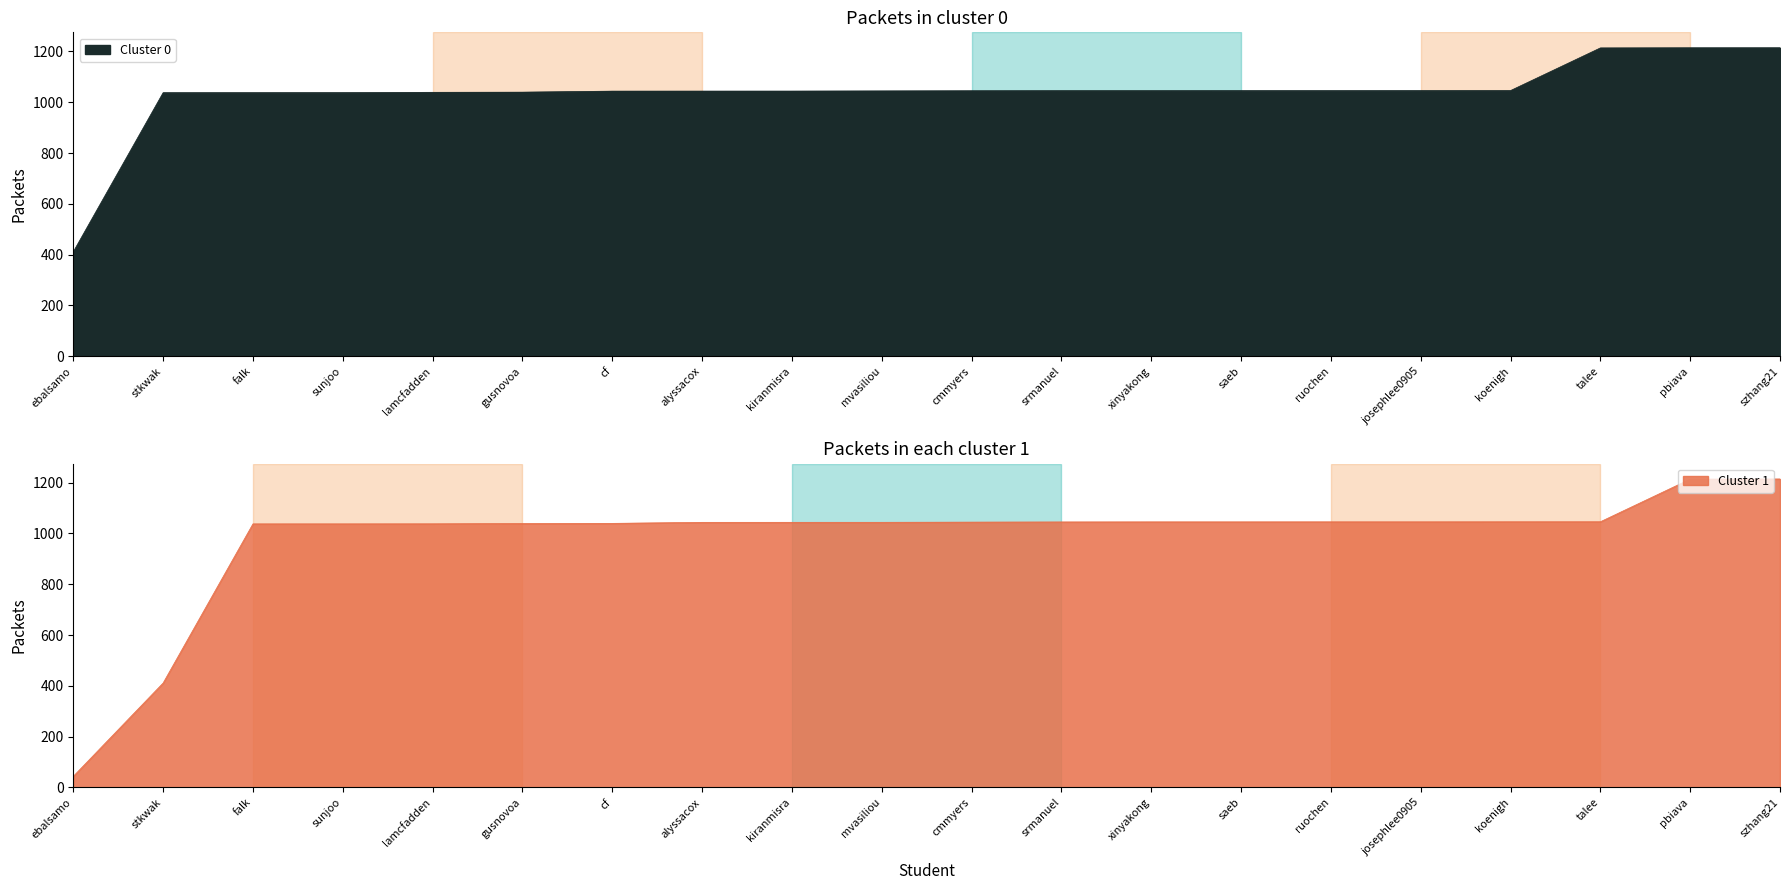

What is the lowest value of the Cluster 0 series?

411.1